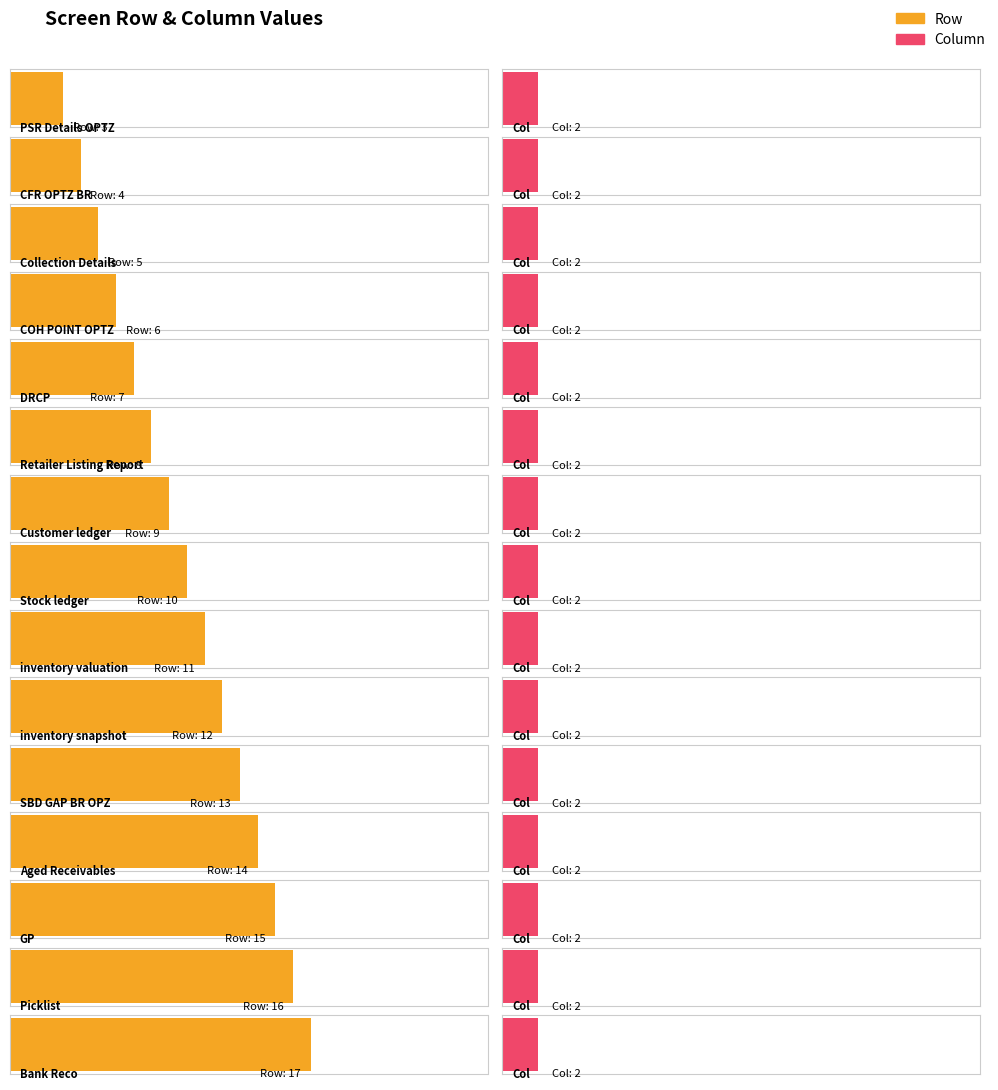

What is the approximate value of Column at inventory valuation?

2